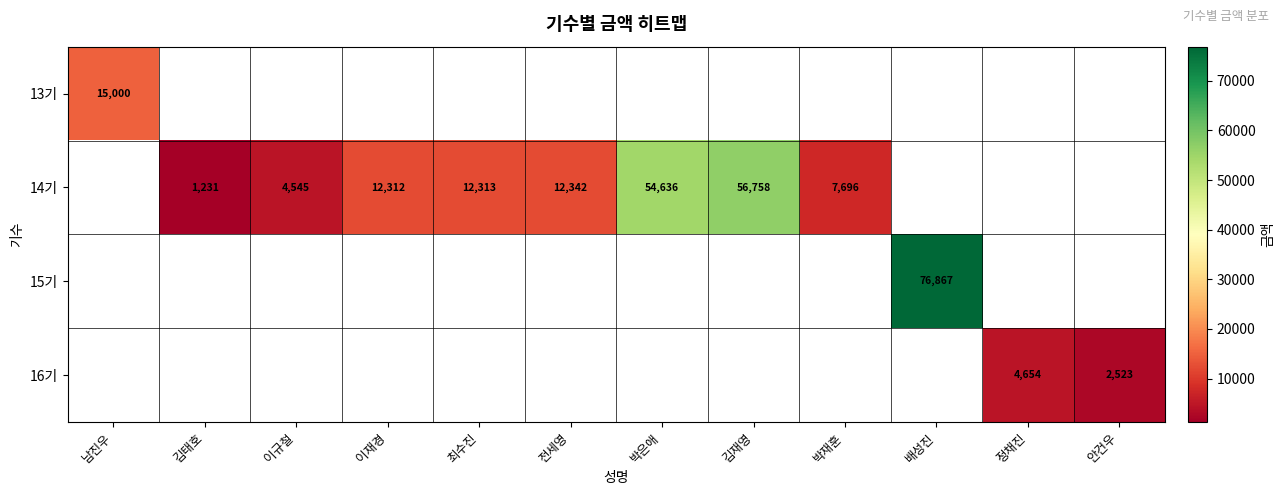

The 14기 series shows 12312 at 이재경. True or false?

True